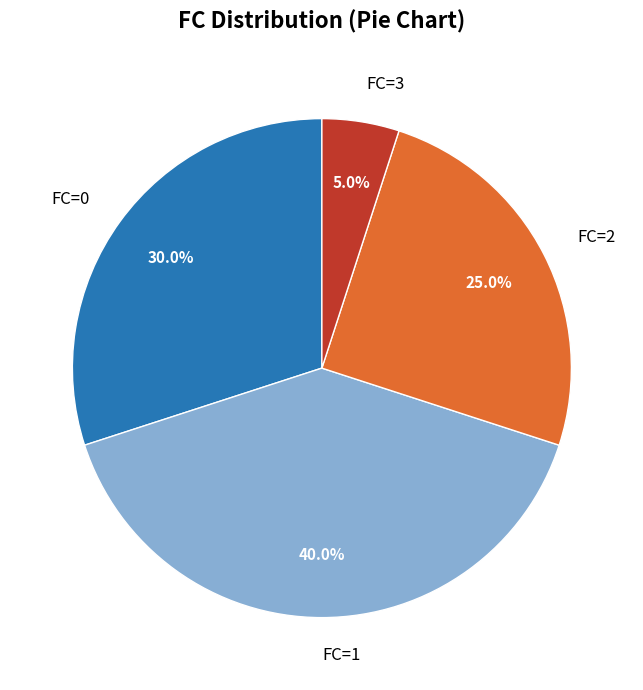

Does FC=3 account for over 50% of the chart?

No